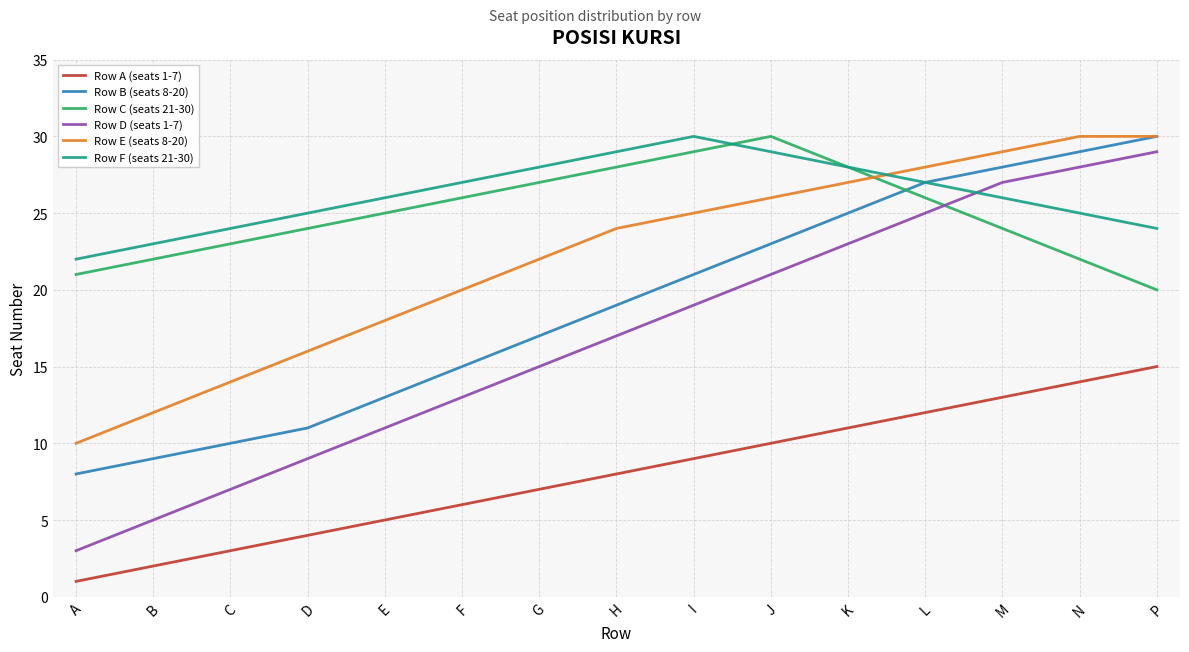

Which category has the lowest value across all series?

A